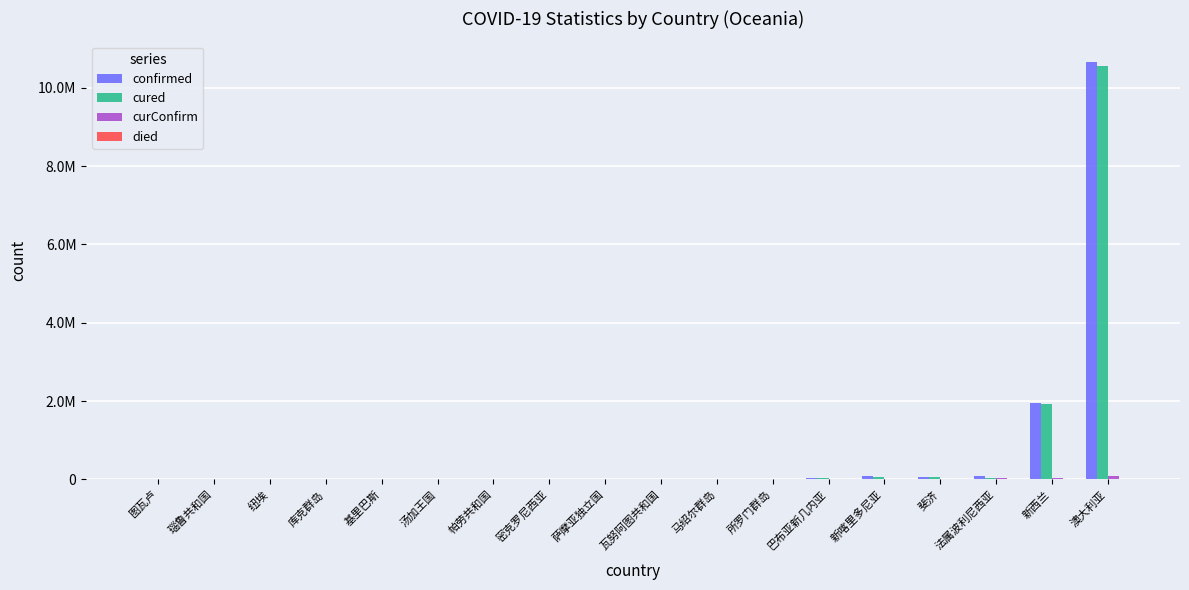

Which series has the widest spread of values?

confirmed